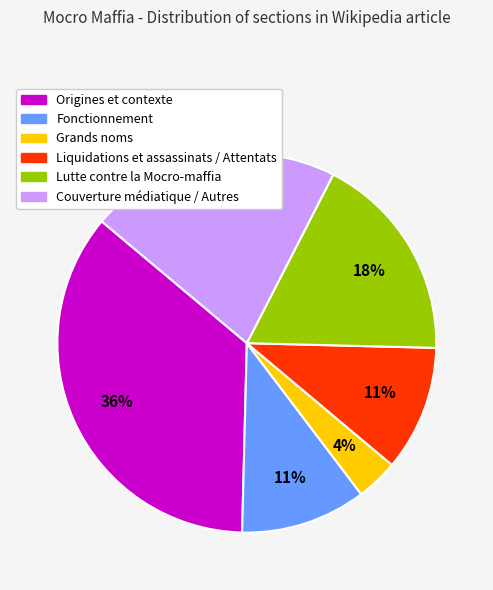

The Grands noms slice represents 4% of the pie. True or false?

True